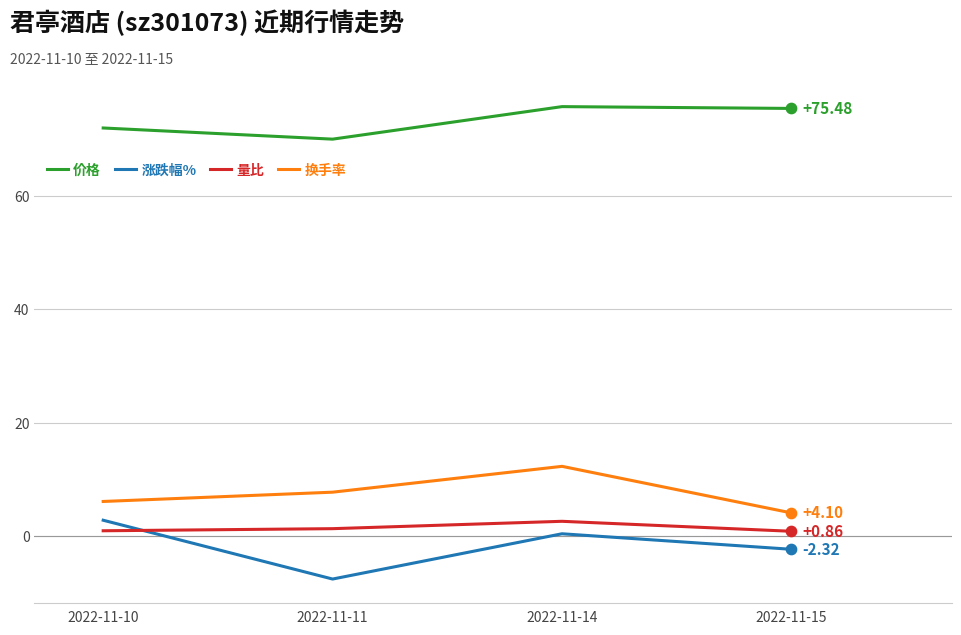

Which series changed the most between 2022-11-14 and 2022-11-15?

换手率